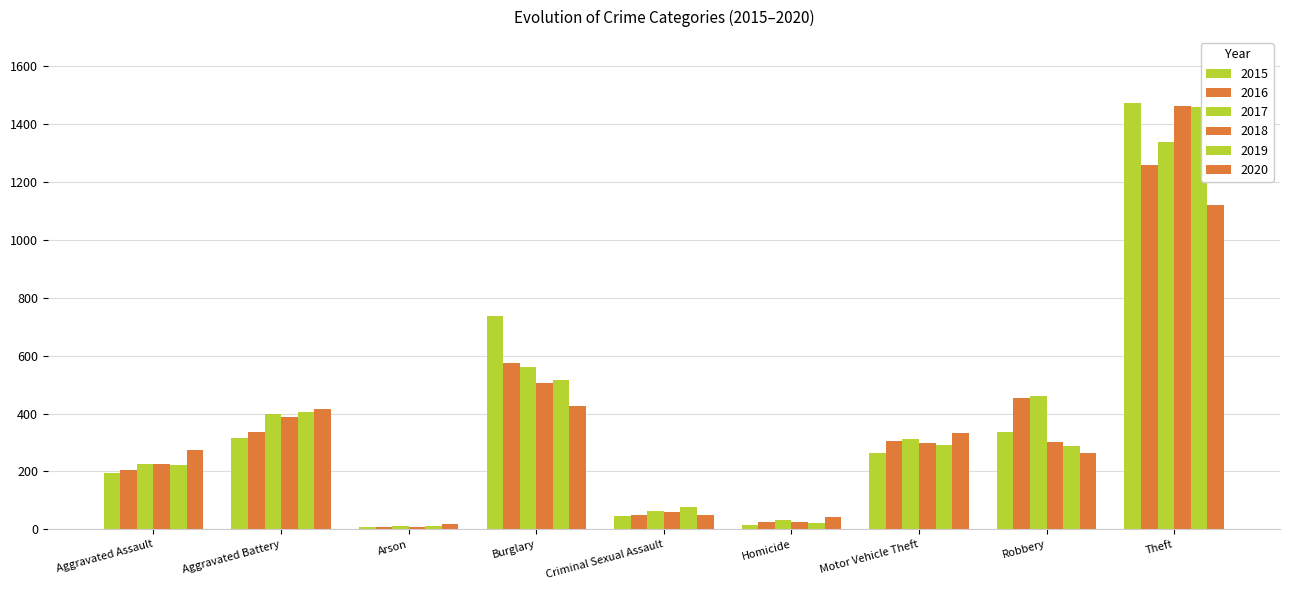

How many categories are shown in the chart?

9